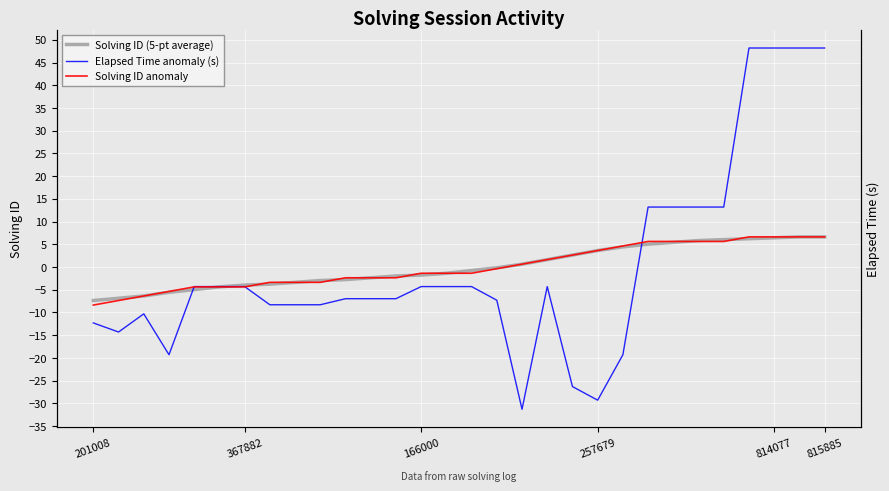

How many values in the Solving ID (5-pt average) series exceed 0?

13